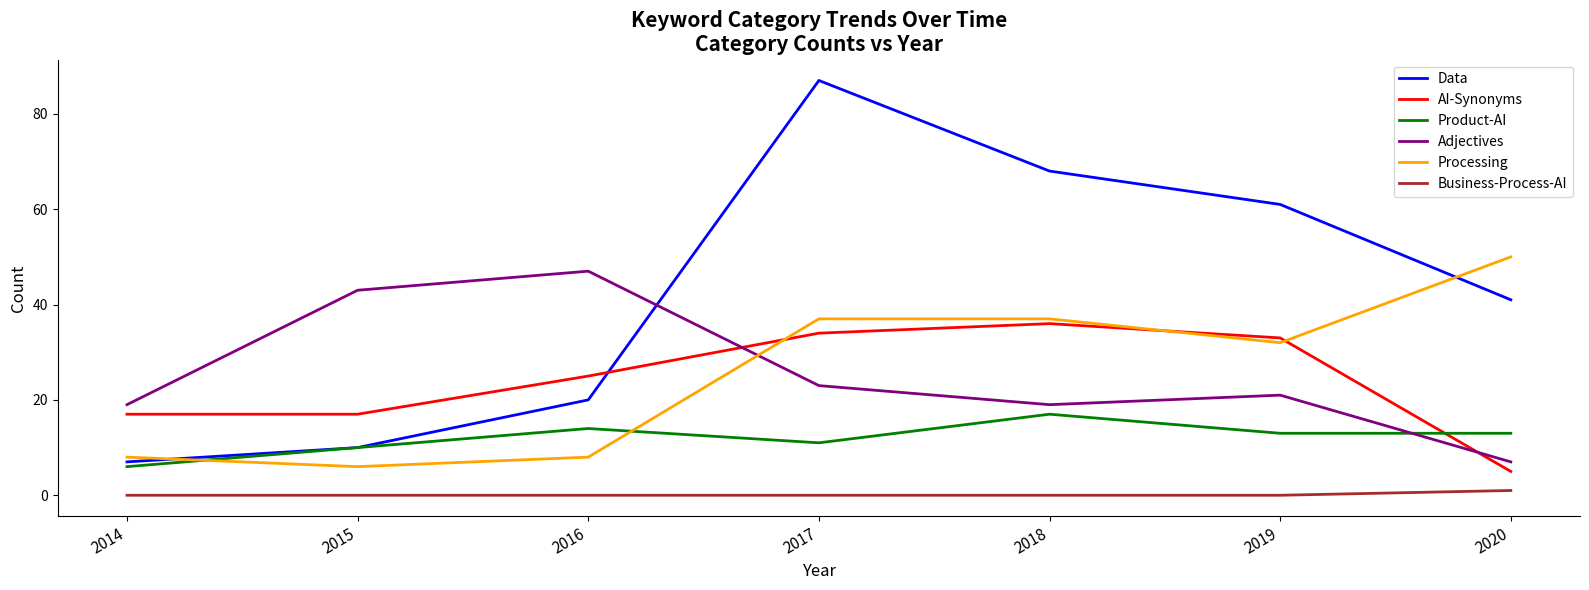

What is the sum of the Adjectives values at 2018 and 2015?

62